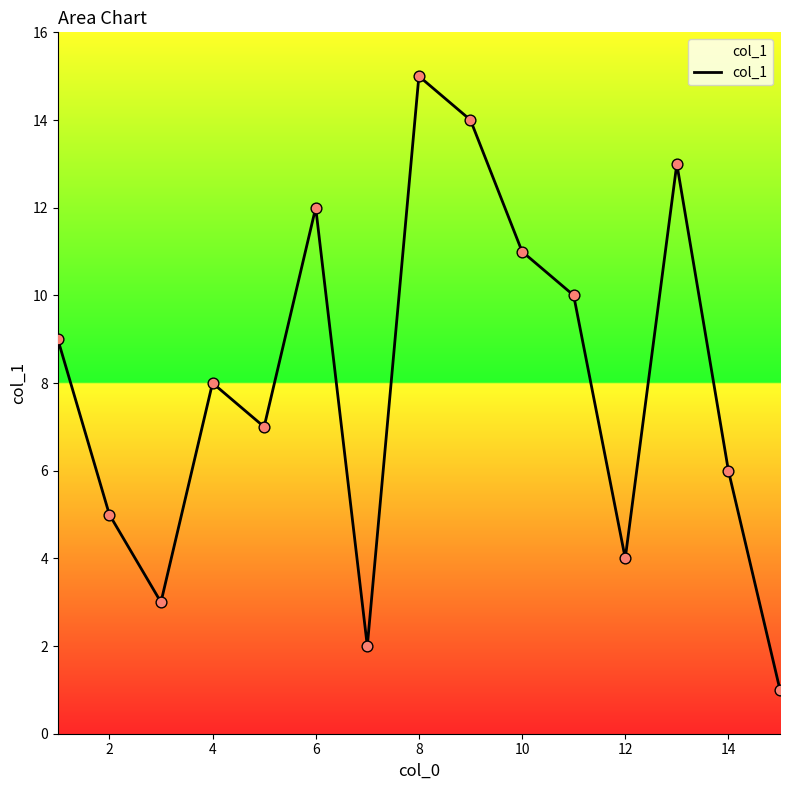

What is the maximum value shown in the chart?

15